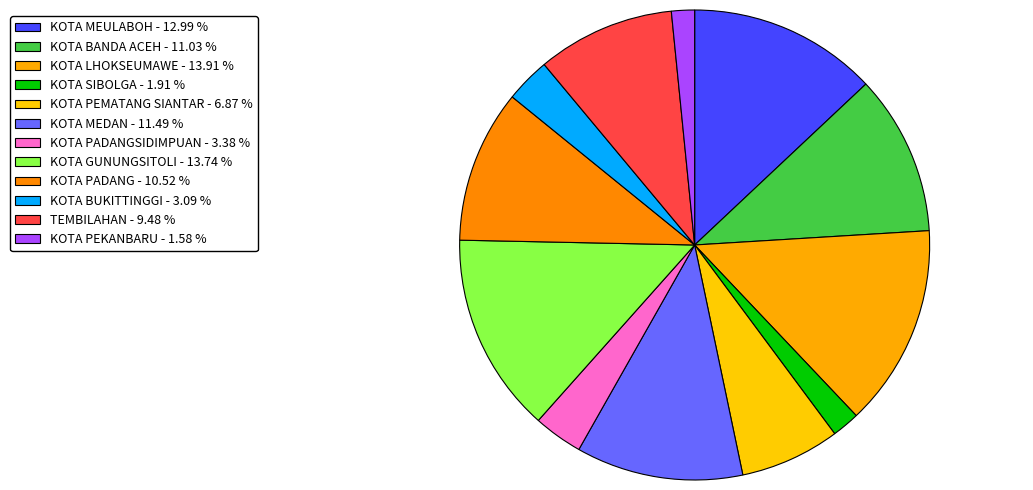

How many slices are in this pie chart?

12